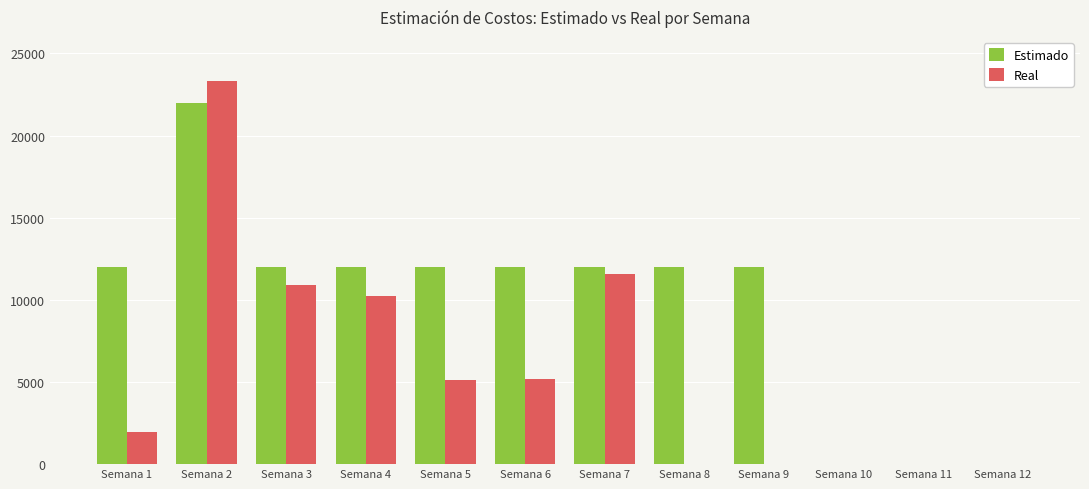

Between Semana 5 and Semana 9, which series saw the biggest shift?

Real